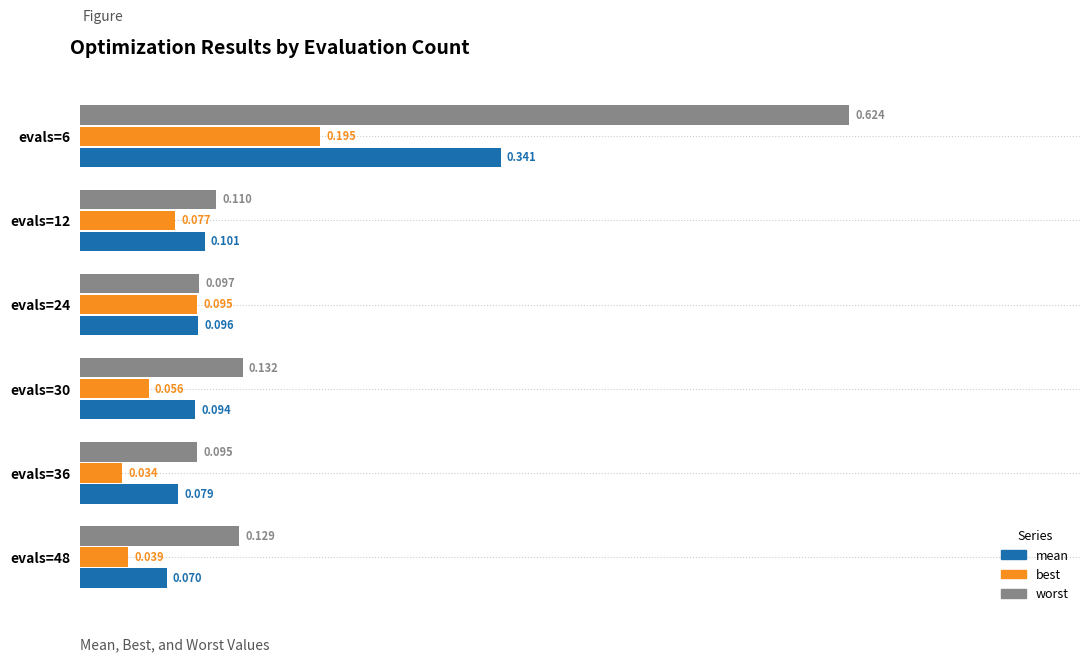

List the series in order of their peak value, highest first.

worst, mean, best